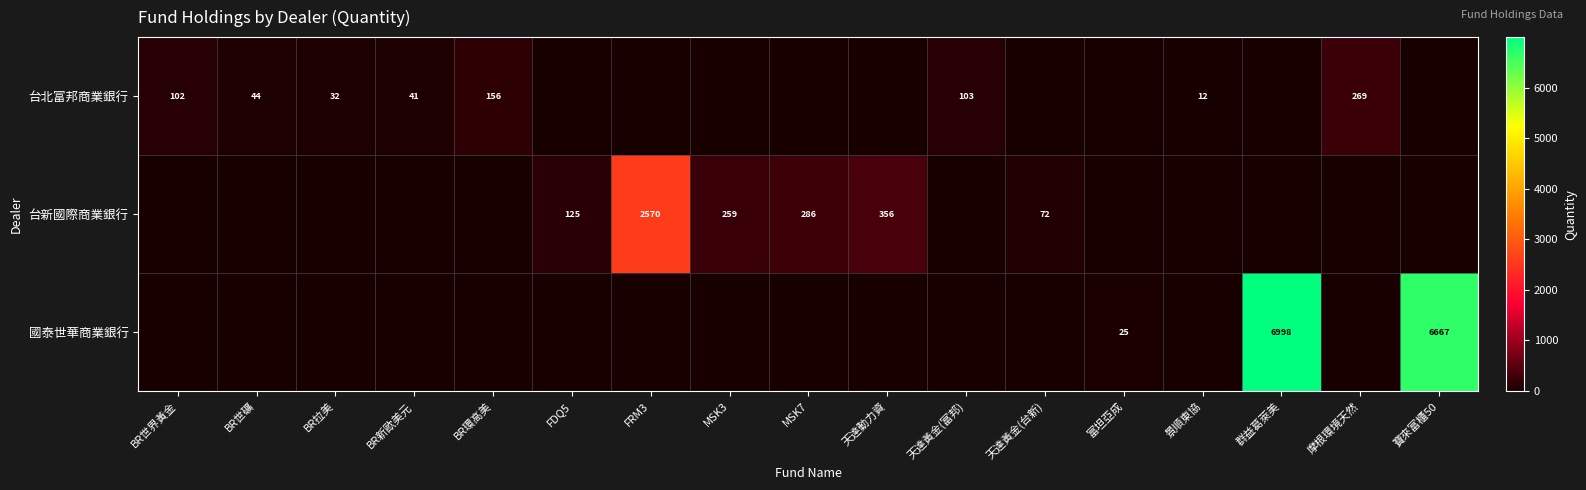

What is the sum of the 台北富邦商業銀行 values at BR新歐美元 and BR環高美?

197